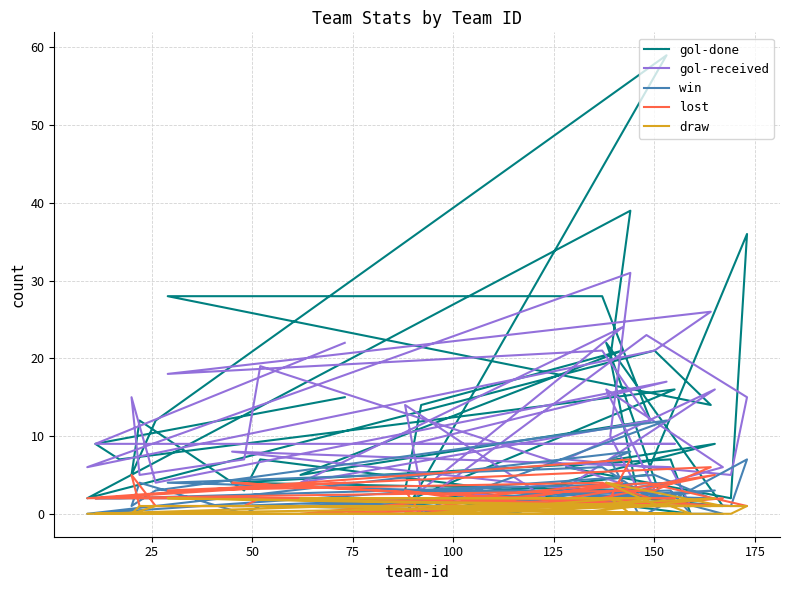

What is the difference between the second highest and second lowest values in the gol-done series?

39